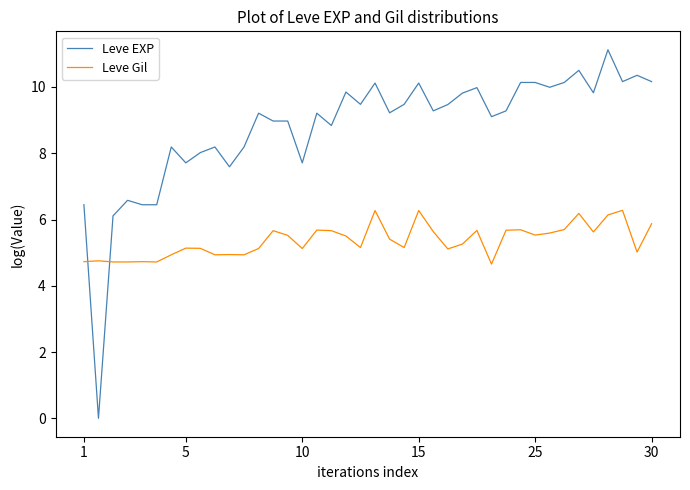

Rank the series by their average value, from lowest to highest.

Leve Gil, Leve EXP